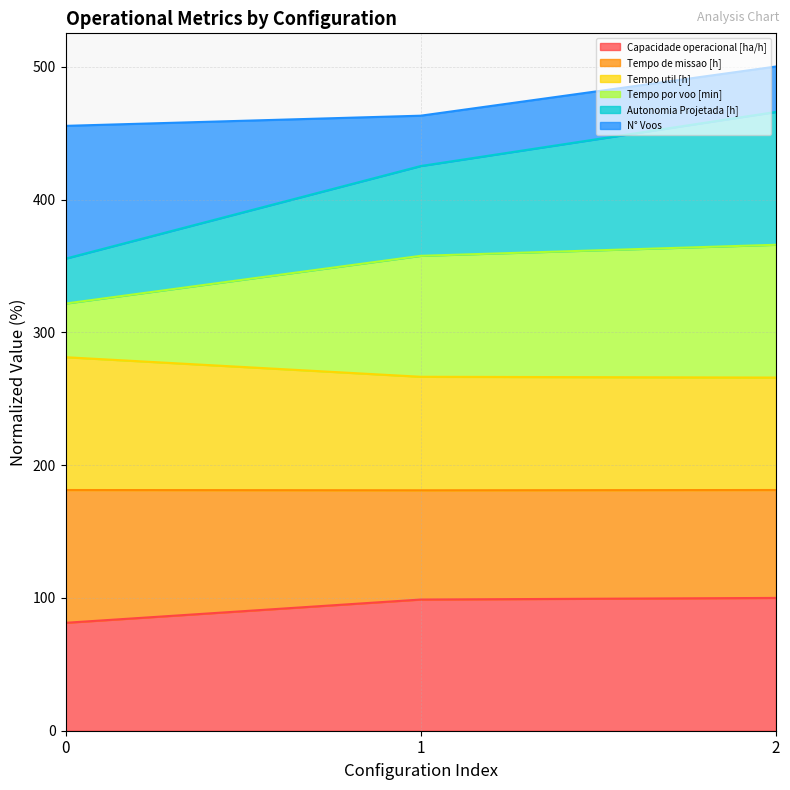

What is the difference between the Tempo de missao [h] values at 2 and 1?

0.6